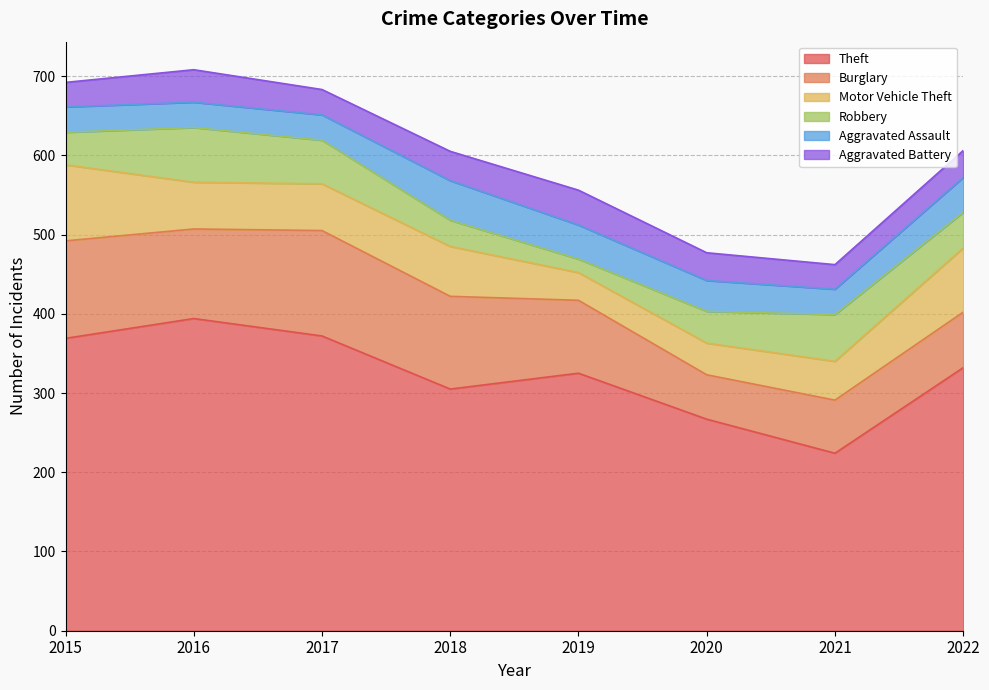

Read the Robbery value at 2015.

41